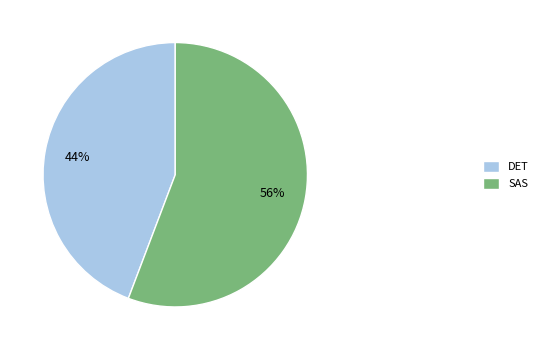

What percentage is the SAS slice, to the nearest percent?

56%